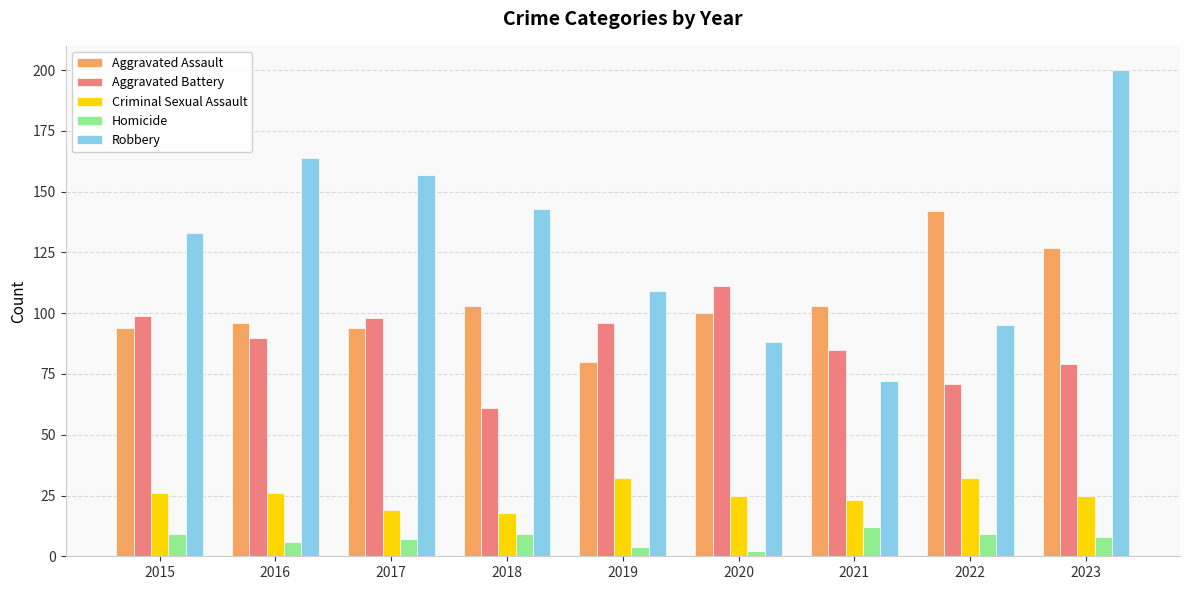

Where does the Criminal Sexual Assault series first go above 25?

2015